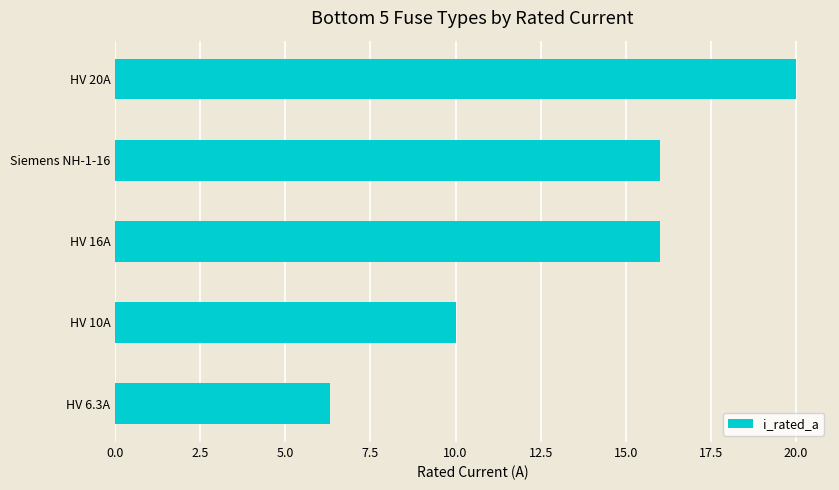

At which category does the chart reach its peak across all series?

HV 20A